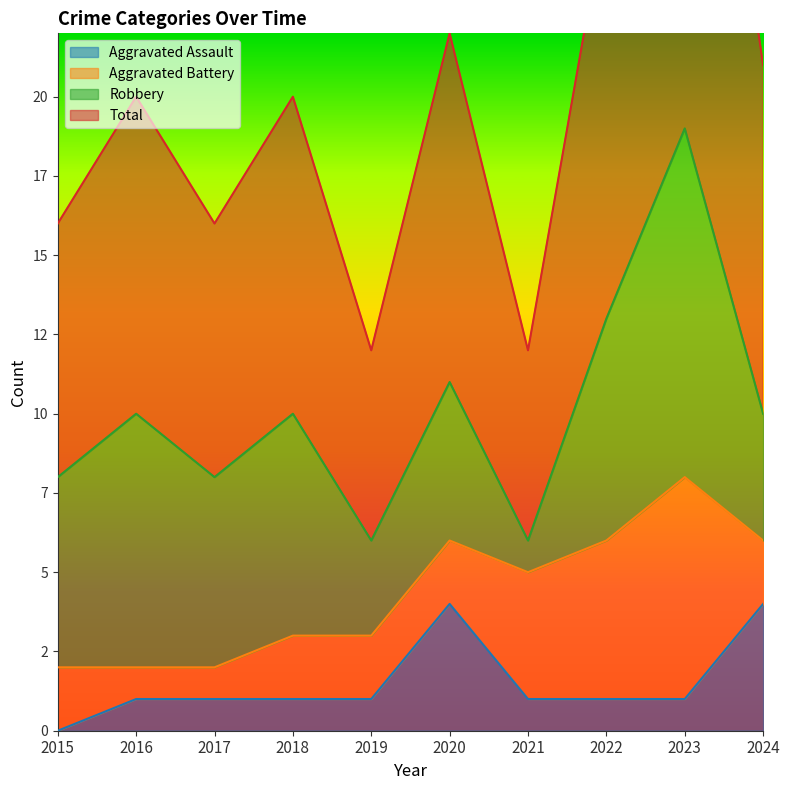

Count the number of categories in the chart.

10